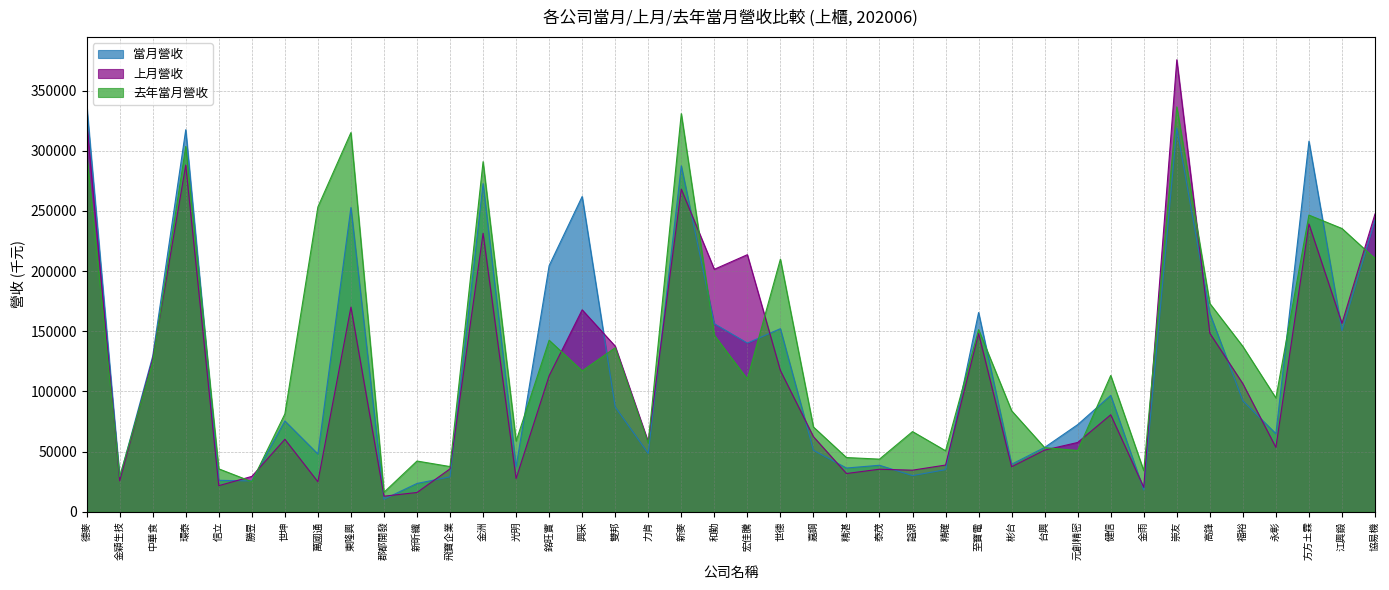

Reading left to right, transcribe all the data shown in this chart.

當月營收: 德麥=338596	金穎生技=28283	中華食=129334	環泰=317574	信立=26117	勝昱=25575	世坤=75458	萬國通=48004	東隆興=252889	郡都開發=10409	新昕纖=23493	飛寶企業=28998	金洲=272729	光明=37261	銘旺實=204547	興采=262046	雙邦=87062	力肯=48456	新麥=287570	和勤=156280	宏佳騰=140180	世德=152164	嘉鋼=51098	精湛=36327	泰茂=38624	謚源=30034	精確=34955	至寶電=165578	彬台=39451	台興=53469	元創精密=72407	健信=96733	金雨=18037	崇友=319015	高鋒=164871	福裕=92218	永彰=64846	方方土霖=308036	江興鍛=150594	協易機=242357
上月營收: 德麥=324372	金穎生技=25697	中華食=127063	環泰=288190	信立=21656	勝昱=29361	世坤=60232	萬國通=24894	東隆興=170085	郡都開發=12921	新昕纖=15987	飛寶企業=35644	金洲=231470	光明=27592	銘旺實=113010	興采=167841	雙邦=137654	力肯=58094	新麥=268179	和勤=201534	宏佳騰=213669	世德=117418	嘉鋼=62409	精湛=31764	泰茂=35321	謚源=34542	精確=38799	至寶電=148141	彬台=37411	台興=51249	元創精密=57579	健信=80596	金雨=20246	崇友=375724	高鋒=148381	福裕=106406	永彰=53488	方方土霖=239223	江興鍛=156563	協易機=247540
去年當月營收: 德麥=297375	金穎生技=29177	中華食=124509	環泰=303652	信立=35645	勝昱=24980	世坤=81268	萬國通=253363	東隆興=315182	郡都開發=16162	新昕纖=42144	飛寶企業=37538	金洲=290977	光明=58668	銘旺實=142567	興采=117108	雙邦=136320	力肯=56974	新麥=330937	和勤=146699	宏佳騰=110245	世德=209914	嘉鋼=70441	精湛=45048	泰茂=43721	謚源=66627	精確=50691	至寶電=151350	彬台=83937	台興=53268	元創精密=50907	健信=113266	金雨=34107	崇友=336550	高鋒=173110	福裕=137384	永彰=94562	方方土霖=246600	江興鍛=235449	協易機=210416